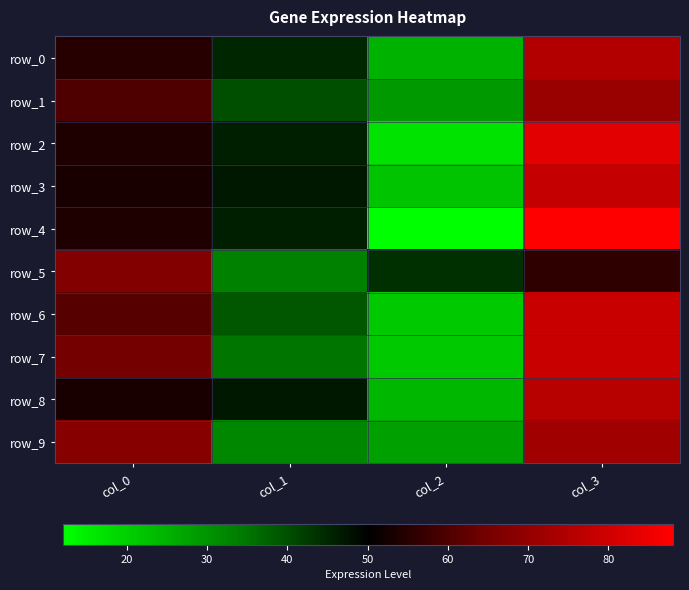

Rank the series by their maximum value, from lowest to highest.

row_5, row_1, row_9, row_0, row_8, row_3, row_6, row_7, row_2, row_4